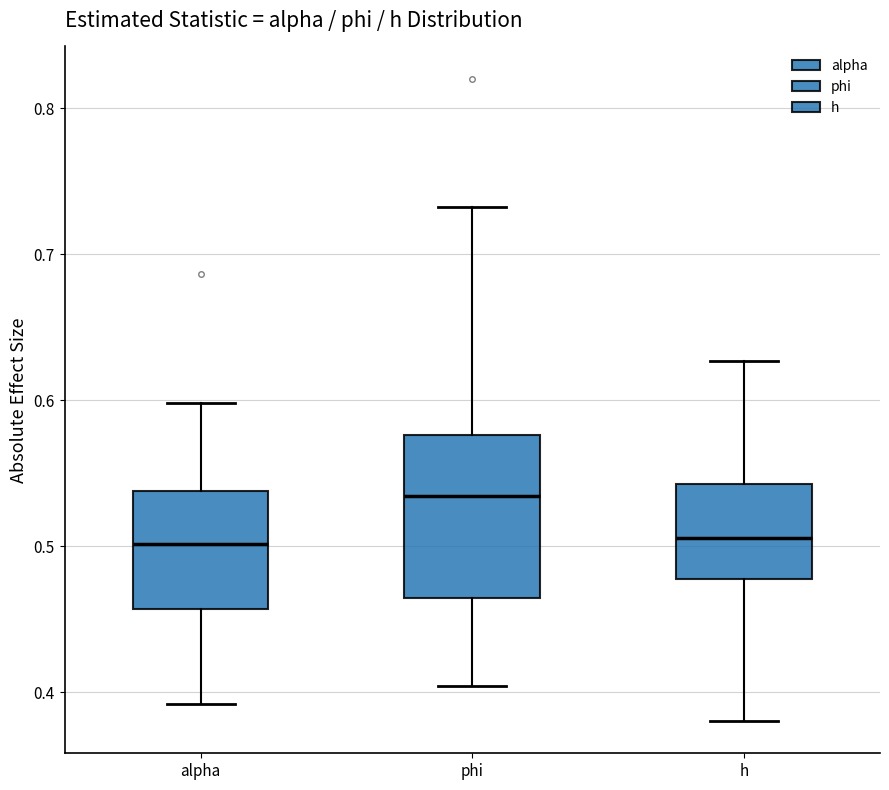

Which box is the tallest, from its lower edge to its upper edge?

phi